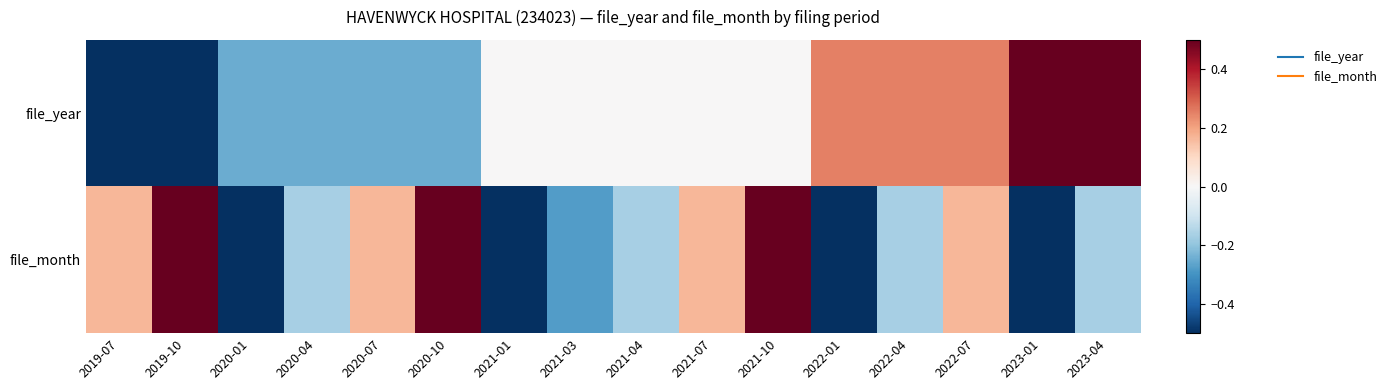

What is the spread (max minus min) of values at 2022-01?

0.8